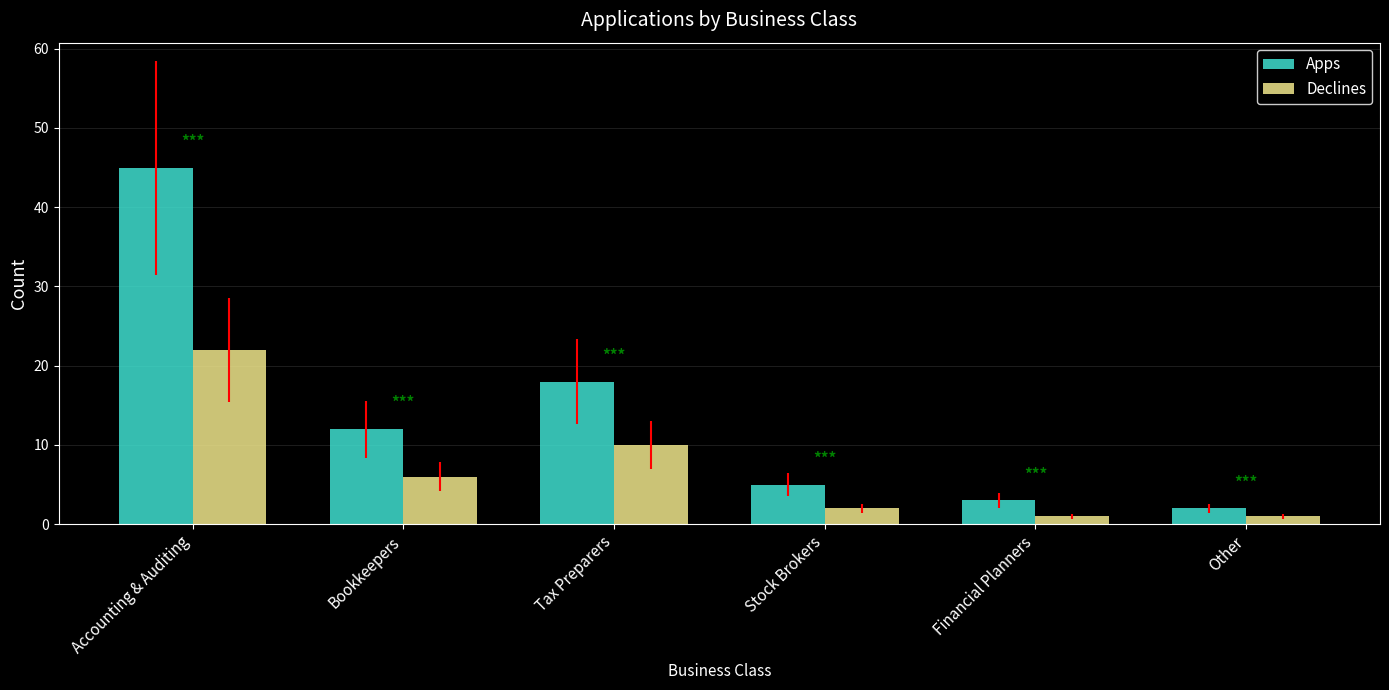

Which series has the largest total across all categories?

Apps